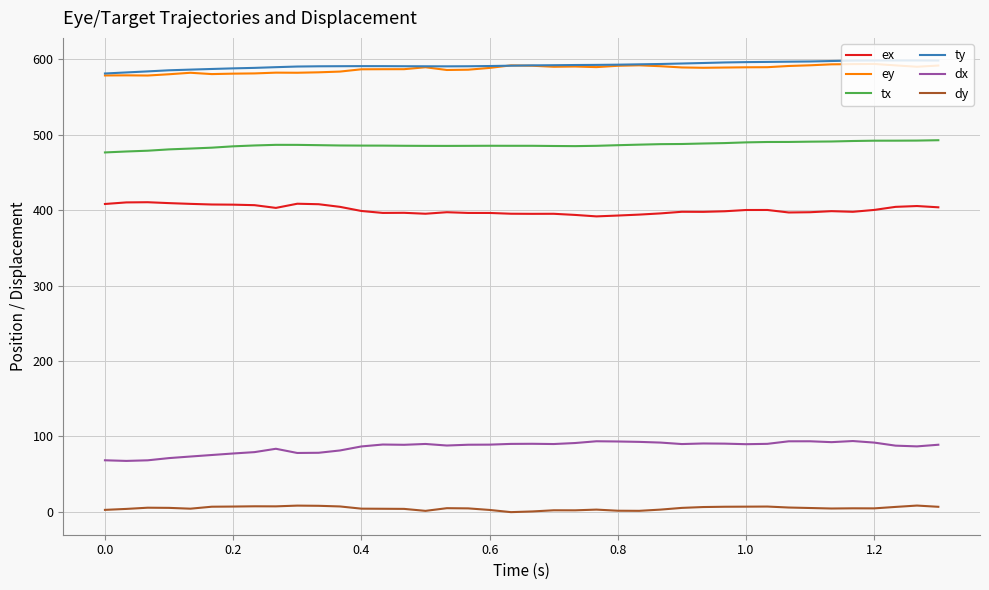

What is the highest value of the ey series?

593.9